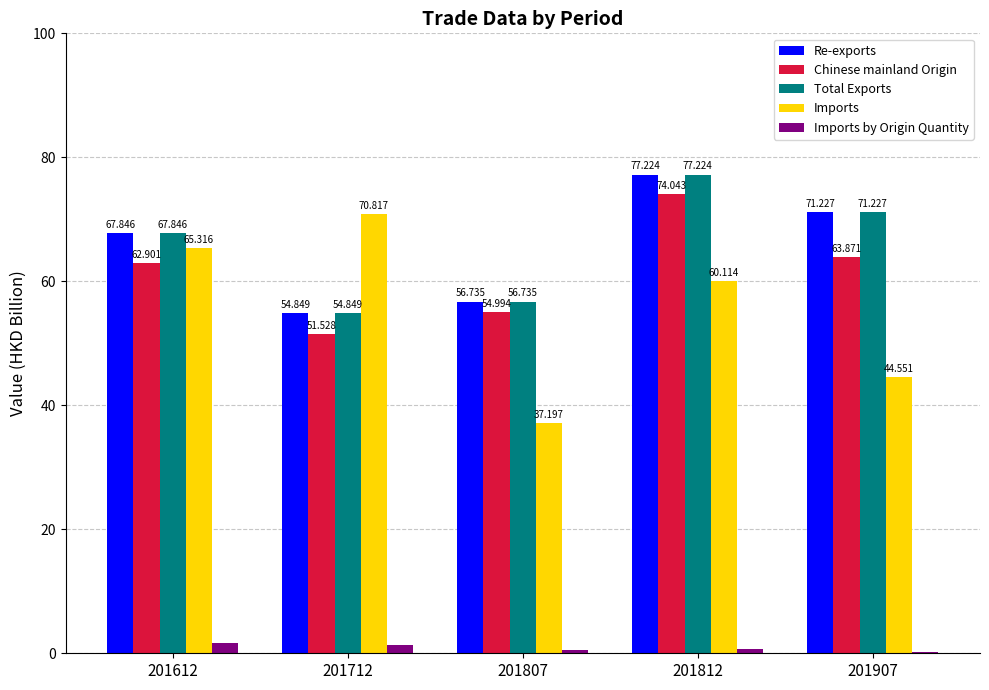

Between 201612 and 201807, which series saw the biggest shift?

Imports